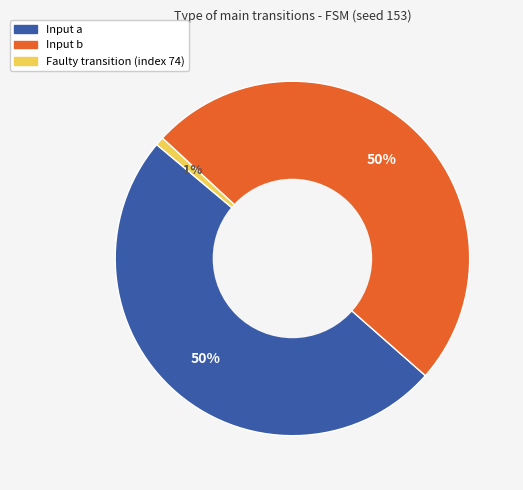

Combined, do Faulty transition (index 74) and Input a account for over 50%?

Yes